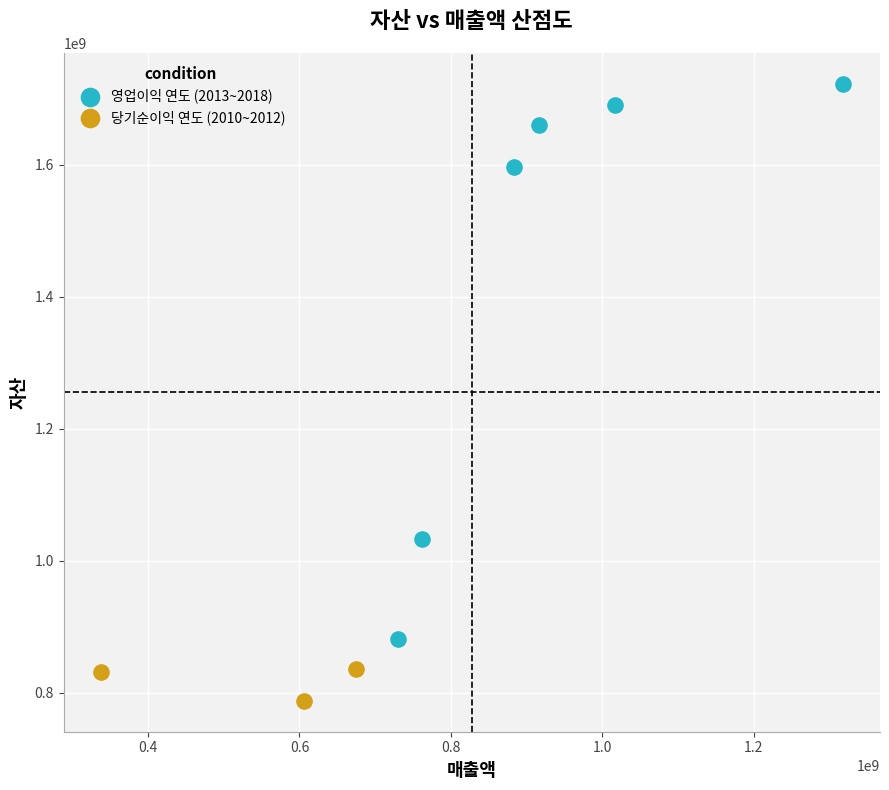

What are all the series names shown in the legend?

영업이익 연도 (2013~2018), 당기순이익 연도 (2010~2012)